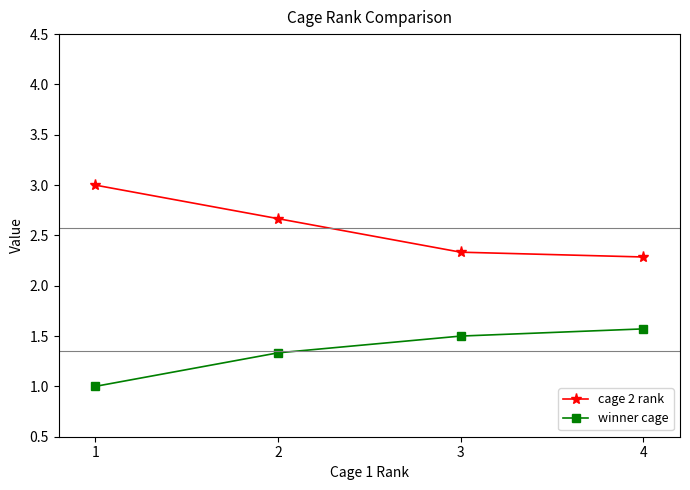

Does the chart have visible grid lines?

No